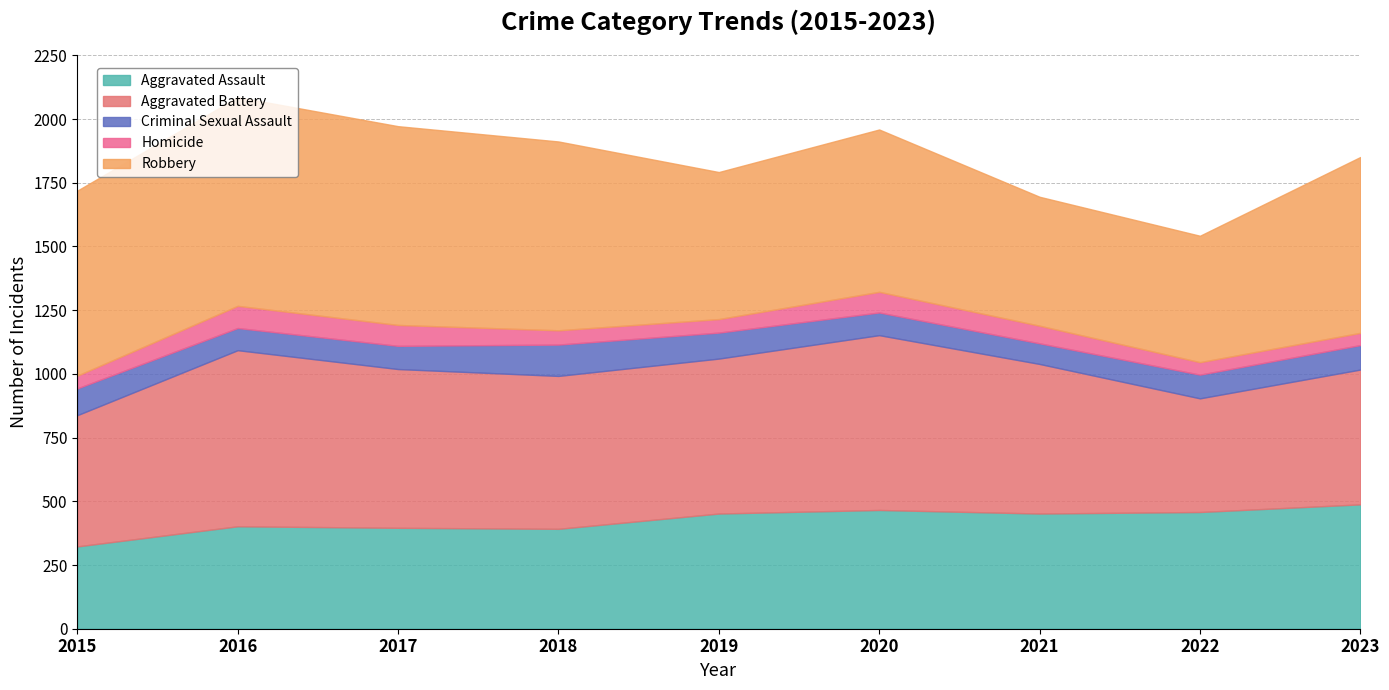

True or false: Criminal Sexual Assault and Aggravated Battery cross at least once.

False